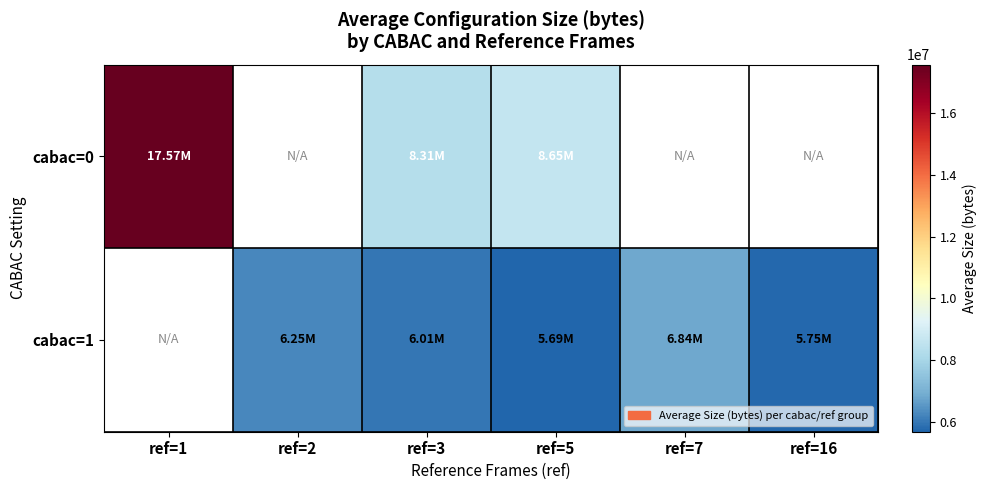

What is the total value across all series at ref=5?

14334375.1